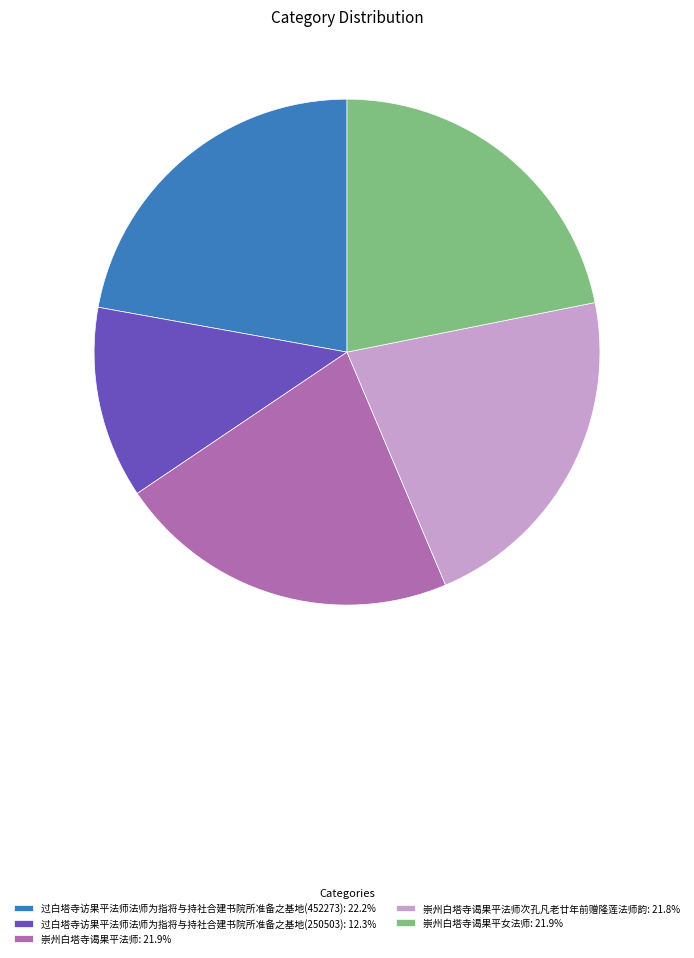

Combined, do 过白塔寺访果平法师法师为指将与持社合建书院所准备之基地(452273): 22.2% and 崇州白塔寺谒果平法师: 21.9% account for over 50%?

No